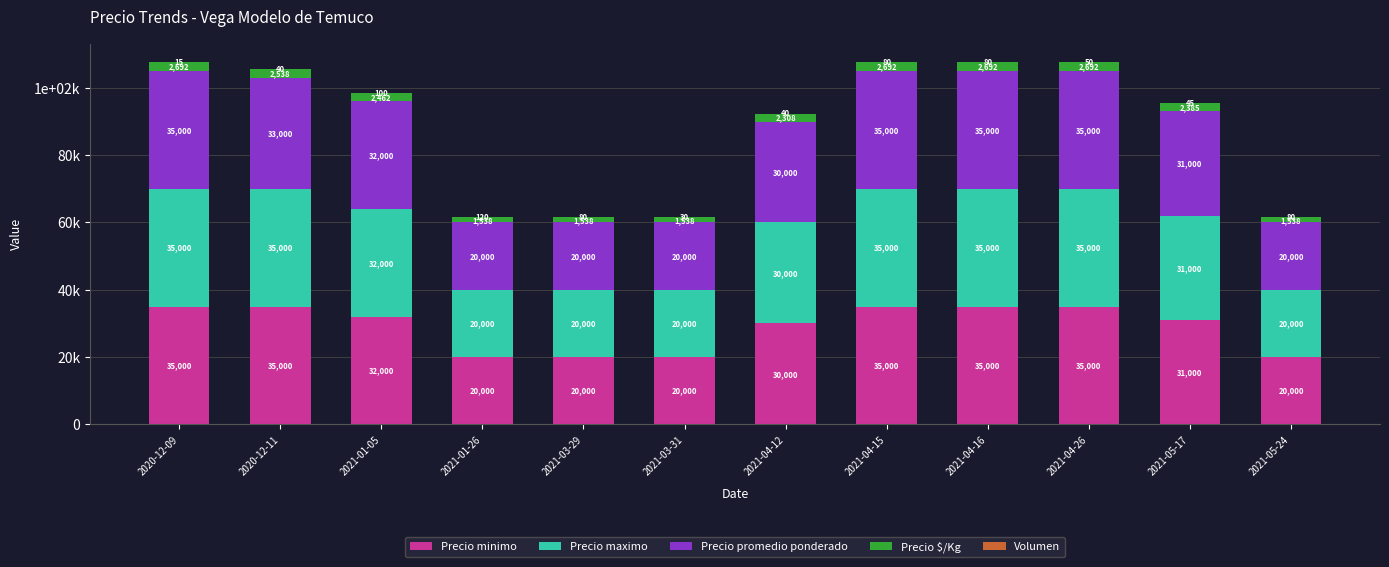

Does the chart contain stacked bars?

Yes